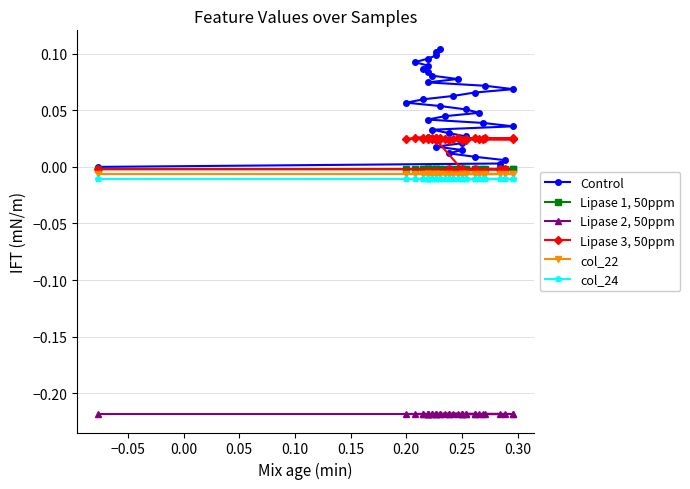

Where does the Lipase 3, 50ppm series first go above 0?

0.20